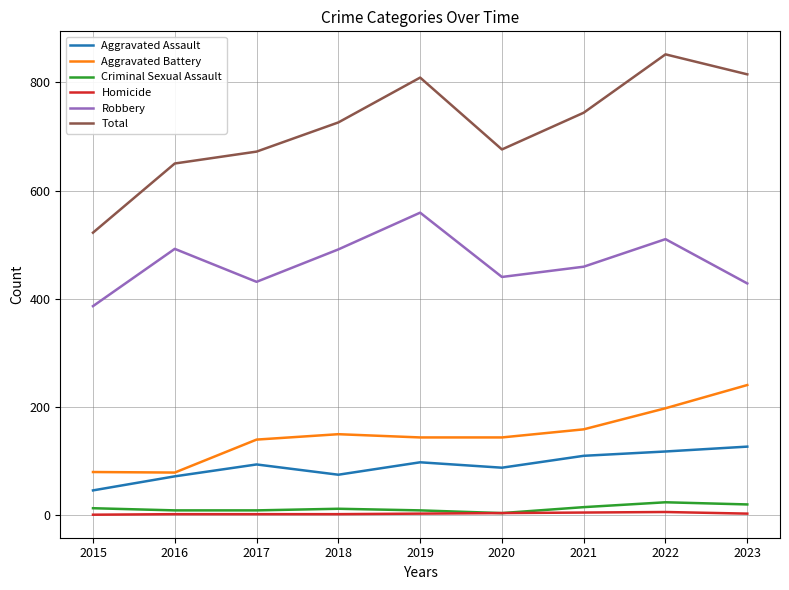

True or false: Criminal Sexual Assault and Total cross at least once.

False